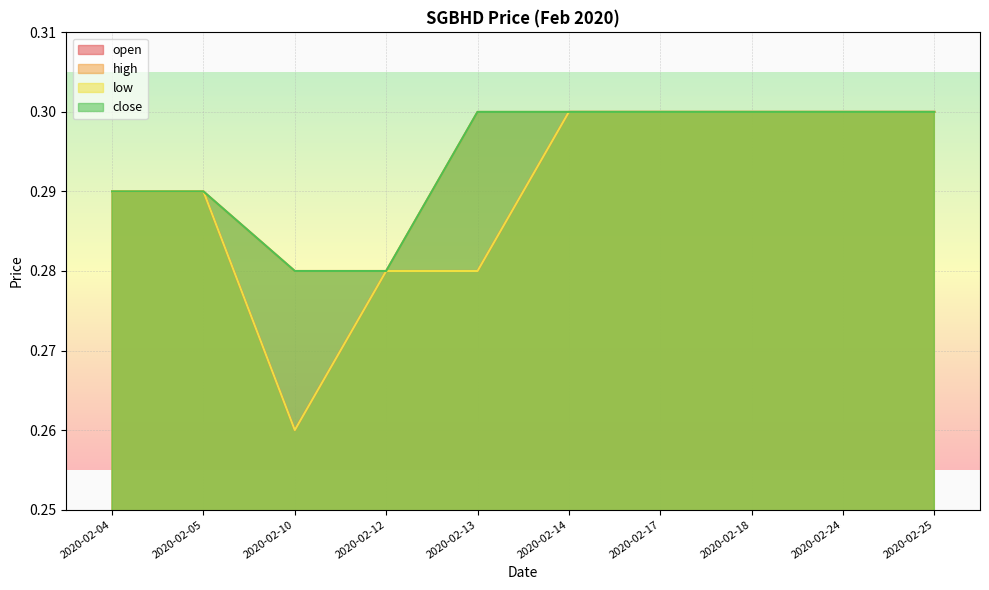

What is the maximum value for low?

0.3